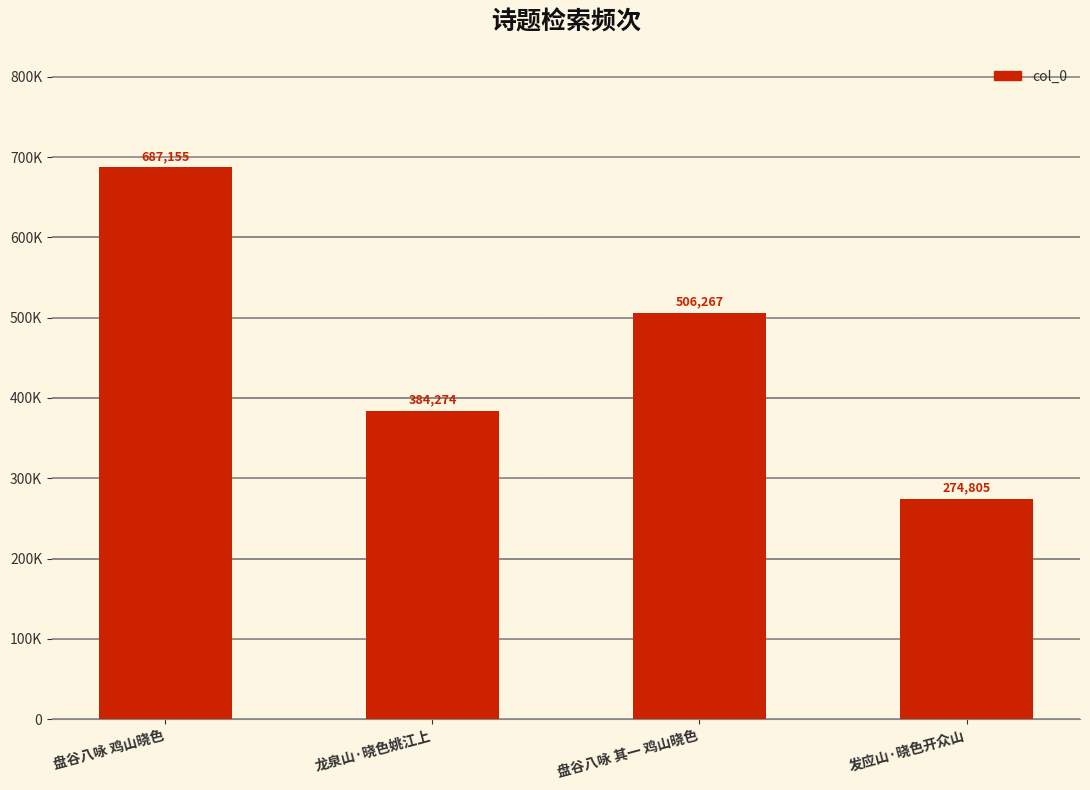

What position from the left is 盘谷八咏 其一 鸡山晓色?

3